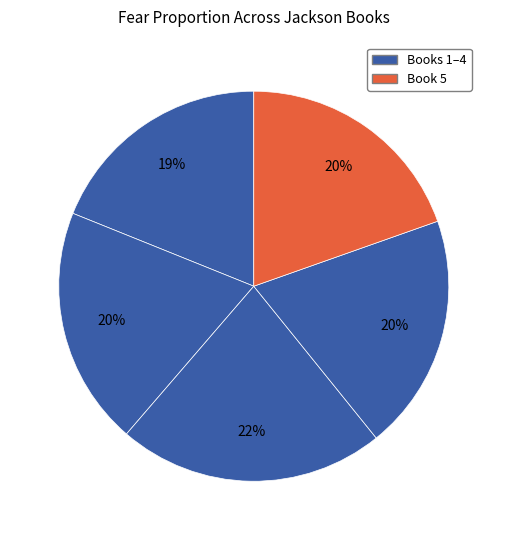

To the nearest percent, what is the average slice percentage?

20%